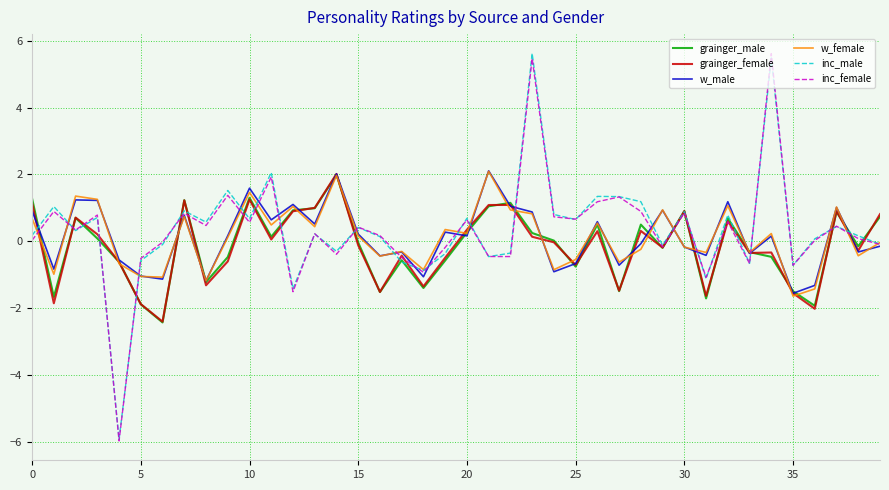

What is the greatest value displayed?

5.6